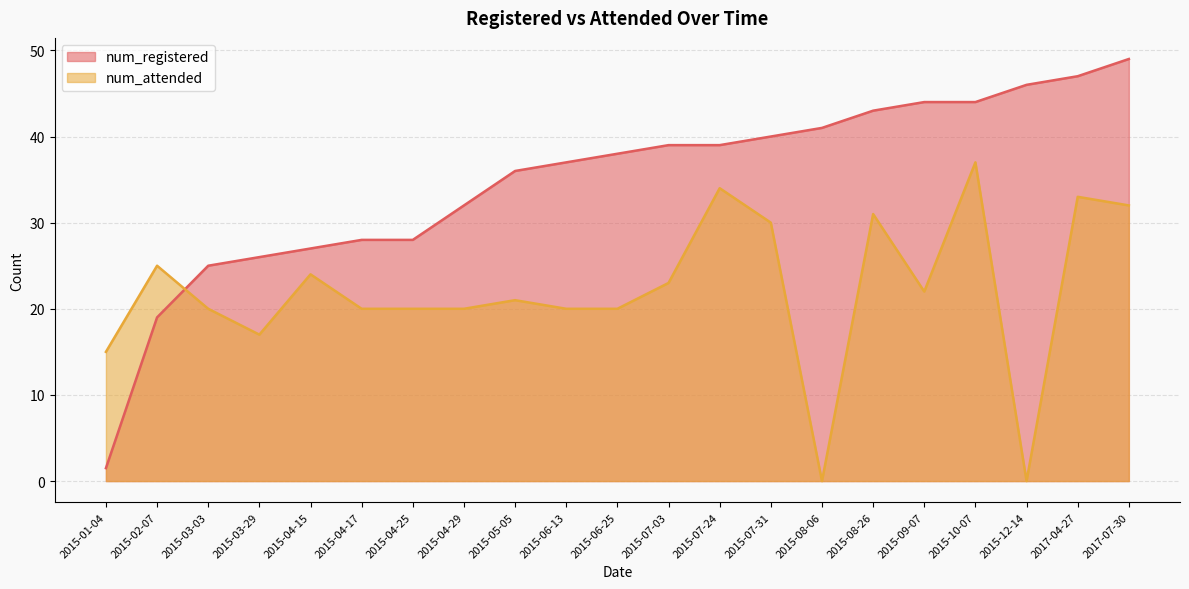

What is the label of the 6th point from the right?

2015-08-26